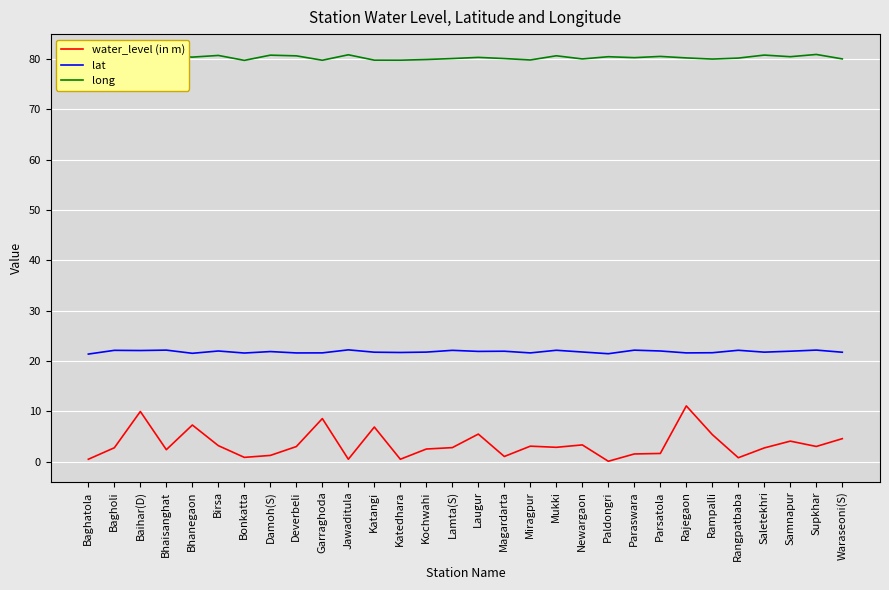

What value does the lat series have at Bhanegaon?

21.6